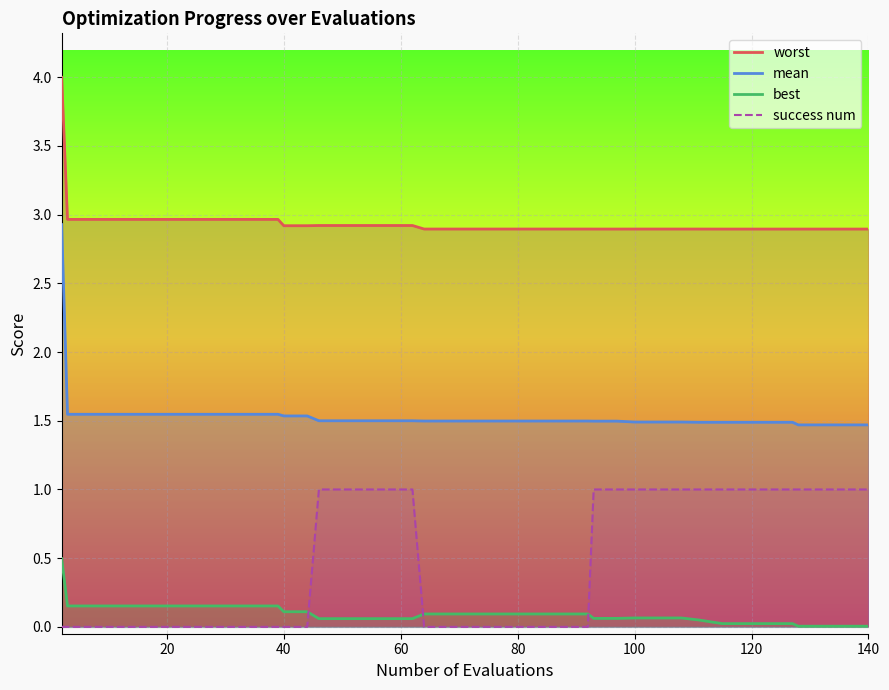

True or false: mean has a value of 1.5 at 140.

True